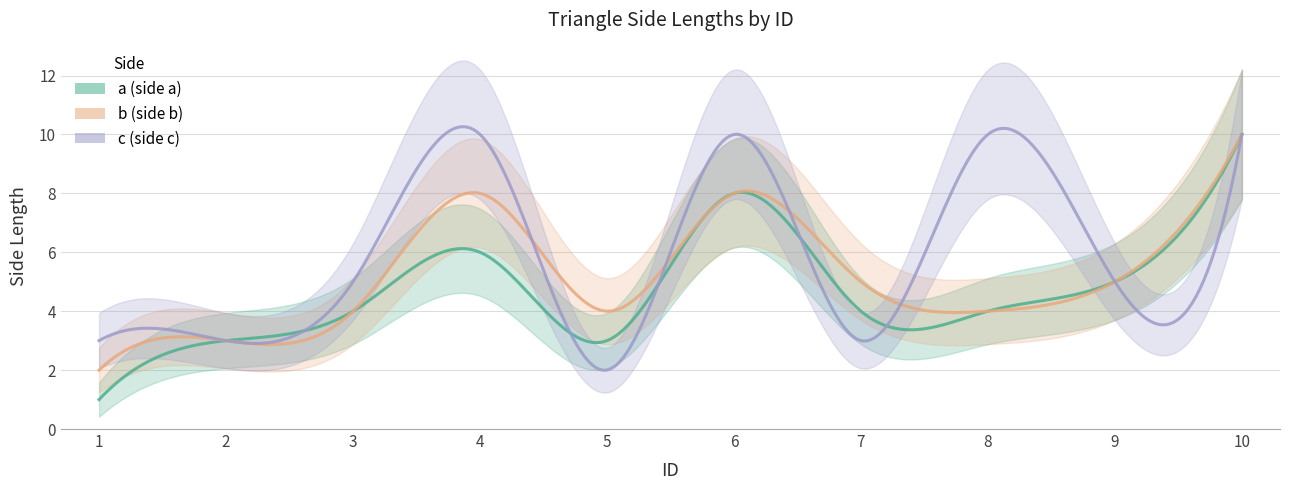

How many lines are shown in the chart?

3